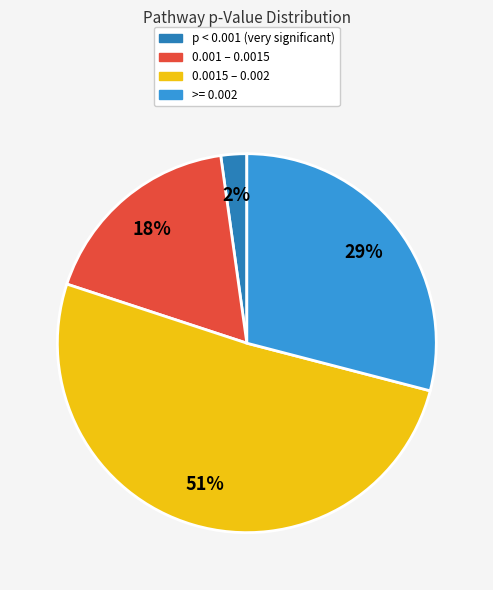

Rank the categories by value from lowest to highest.

p < 0.001 (very significant), 0.001 – 0.0015, >= 0.002, 0.0015 – 0.002